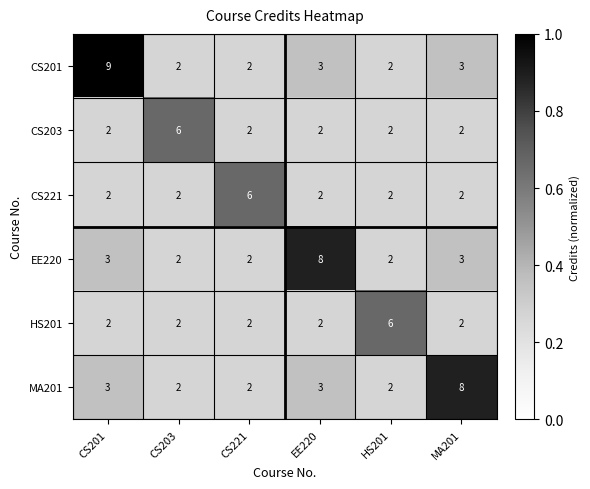

Which series has the widest spread of values?

CS201